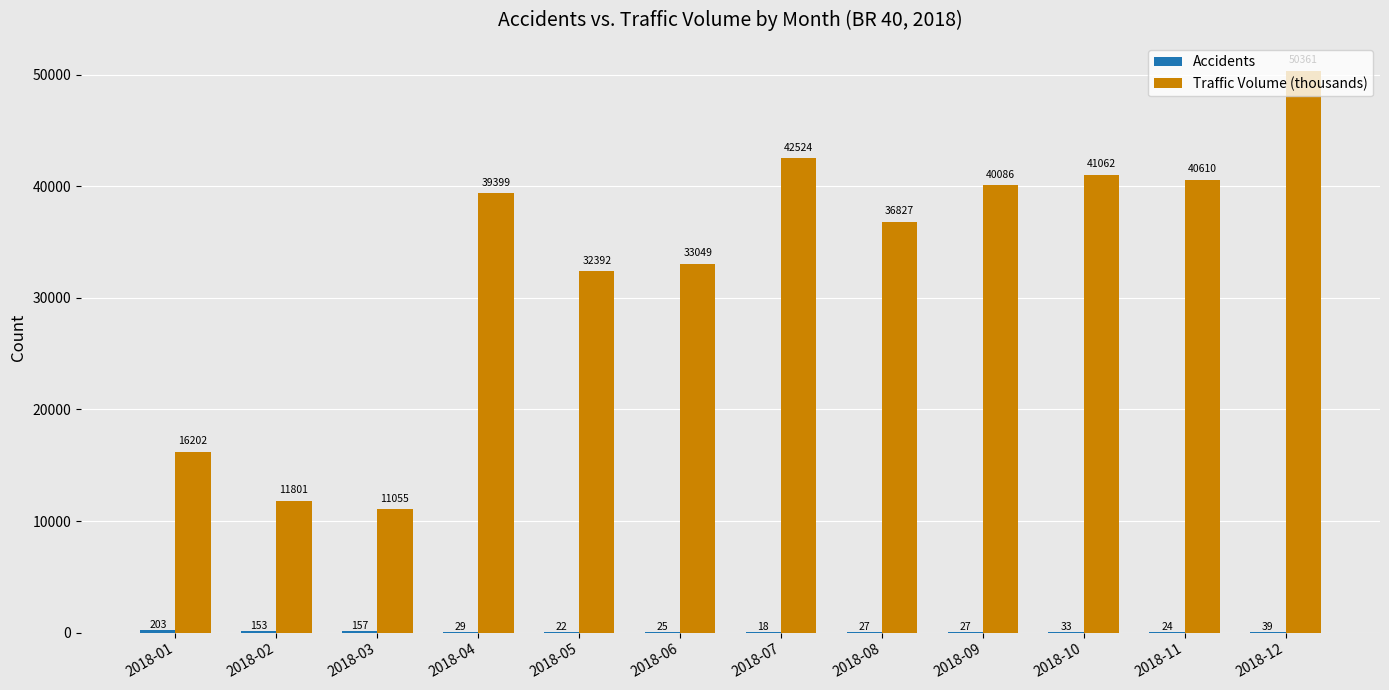

The value of Traffic Volume (thousands) at 2018-08 is 24873. True or false?

False